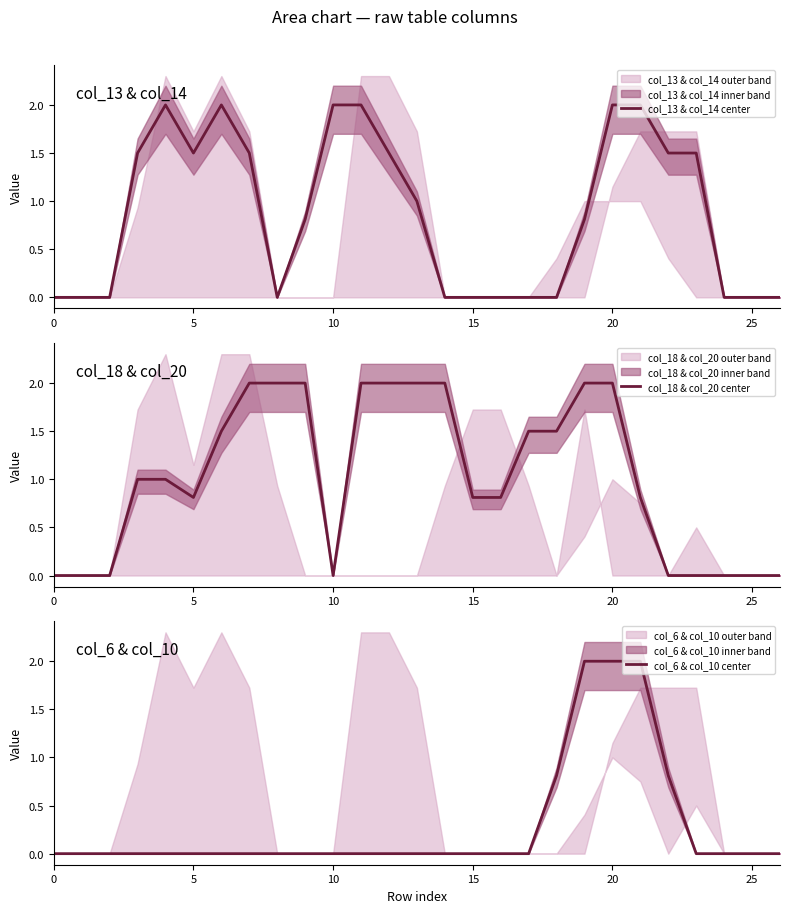

Does the chart display data point markers on the line(s)?

No